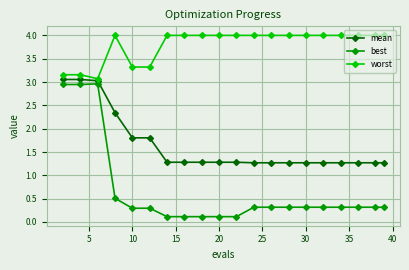

How many lines are shown in the chart?

3